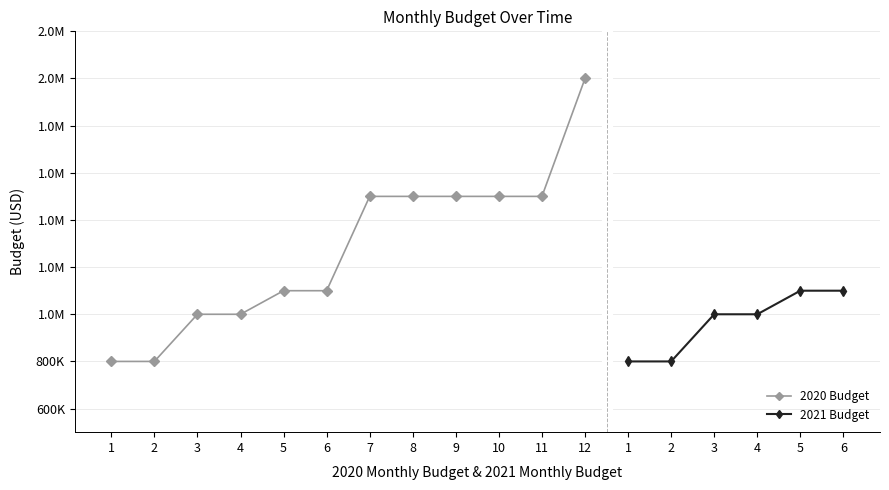

What is the difference between the maximum and minimum values?

1200000